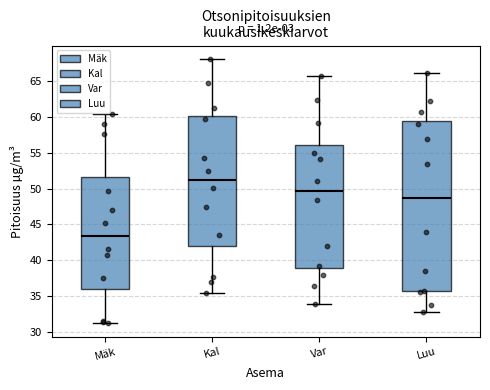

Reading left to right, read every box against the y-axis: the position of its median line, the range the box covers, and the ends of its whiskers. The values are not printed on the chart, so give them approximately, as read against the axis.

Mäk: median 43.5, box 36.0 to 51.5, whiskers 31.0 to 60.5
Kal: median 51.0, box 42.0 to 60.0, whiskers 35.5 to 68.0
Var: median 49.5, box 39.0 to 56.0, whiskers 34.0 to 65.5
Luu: median 48.5, box 35.5 to 59.5, whiskers 33.0 to 66.0